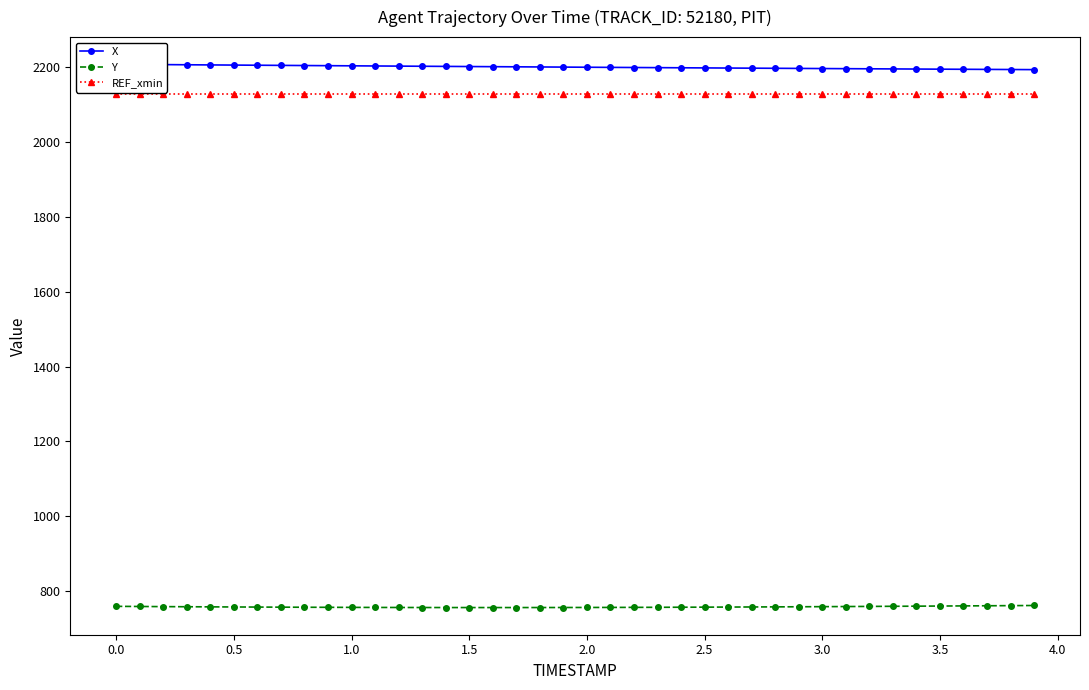

What is the minimum value for Y?

755.8